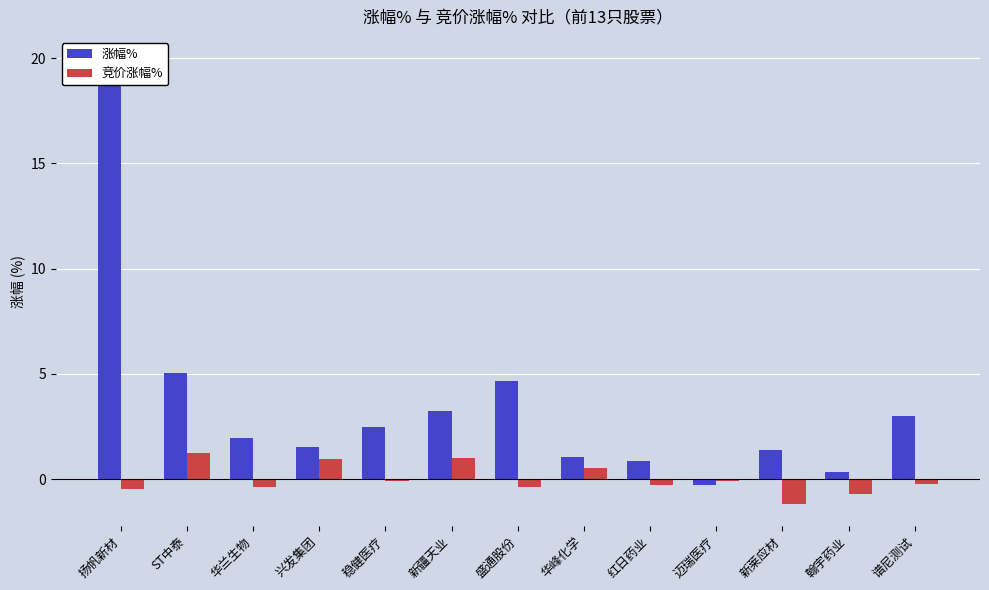

What position from the right is 盛通股份?

7